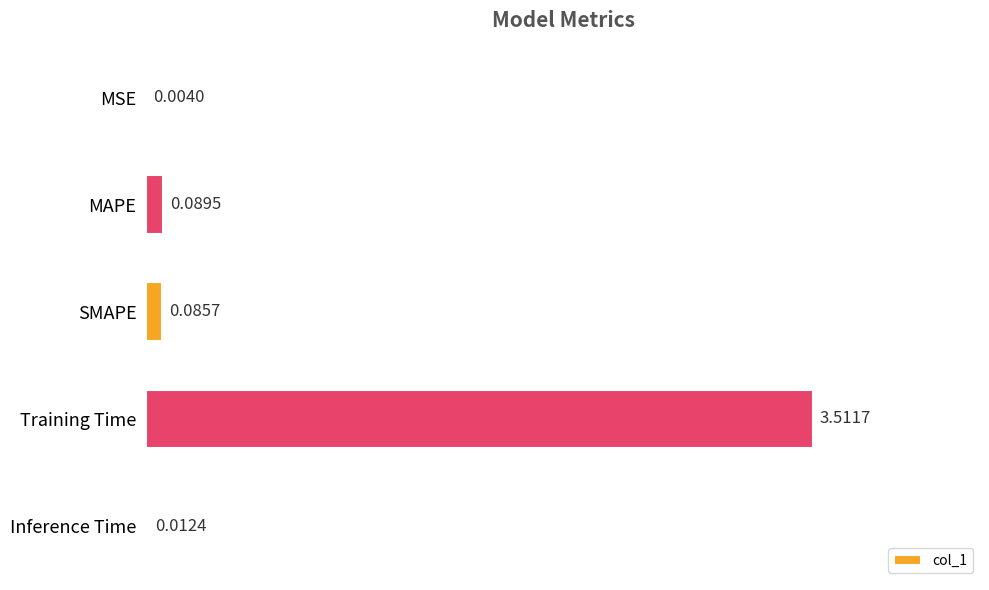

What is the sum of all values?

3.7